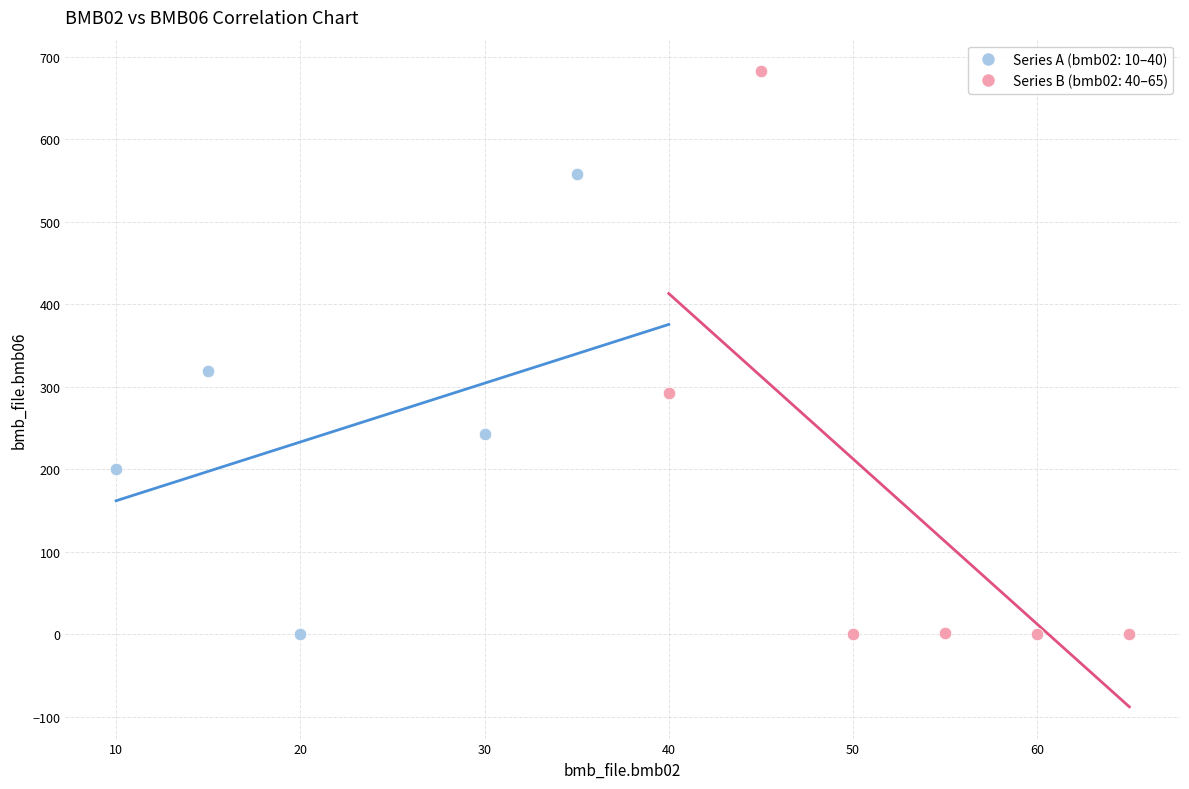

Which series reaches the maximum Y coordinate?

Series B (bmb02: 40–65)